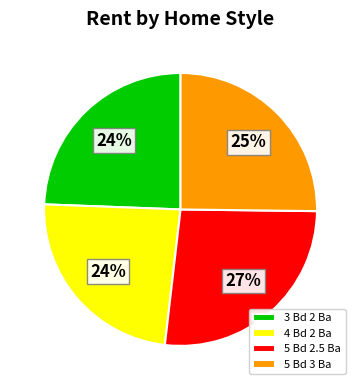

To the nearest percent, what is the combined percentage of 3 Bd 2 Ba and 4 Bd 2 Ba?

48%